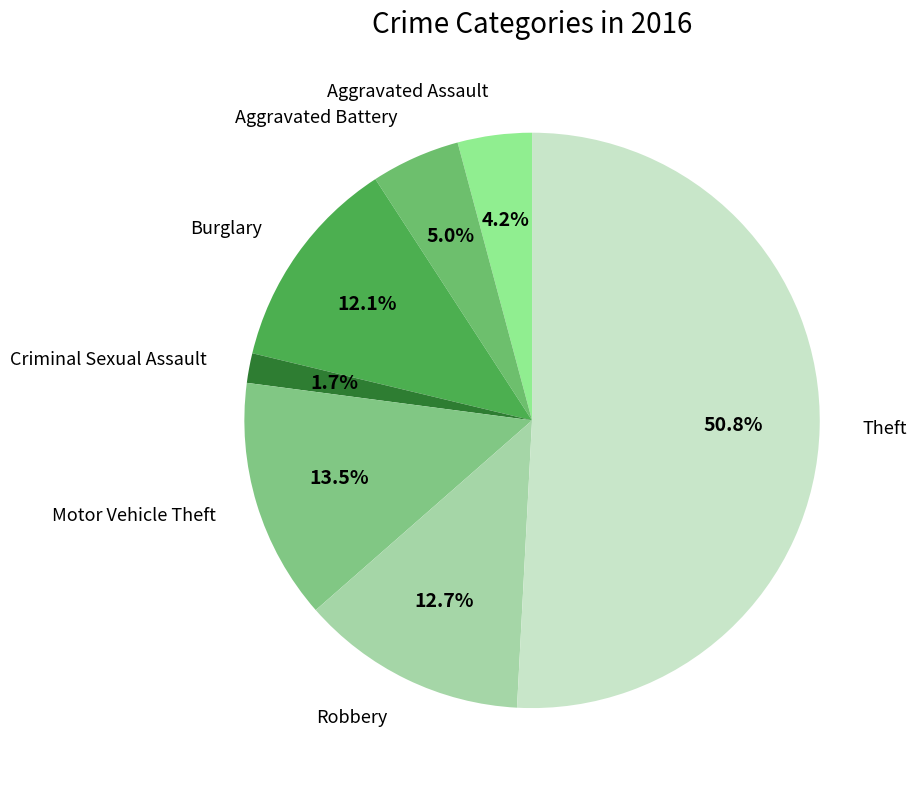

Between Motor Vehicle Theft and Criminal Sexual Assault, which is larger?

Motor Vehicle Theft